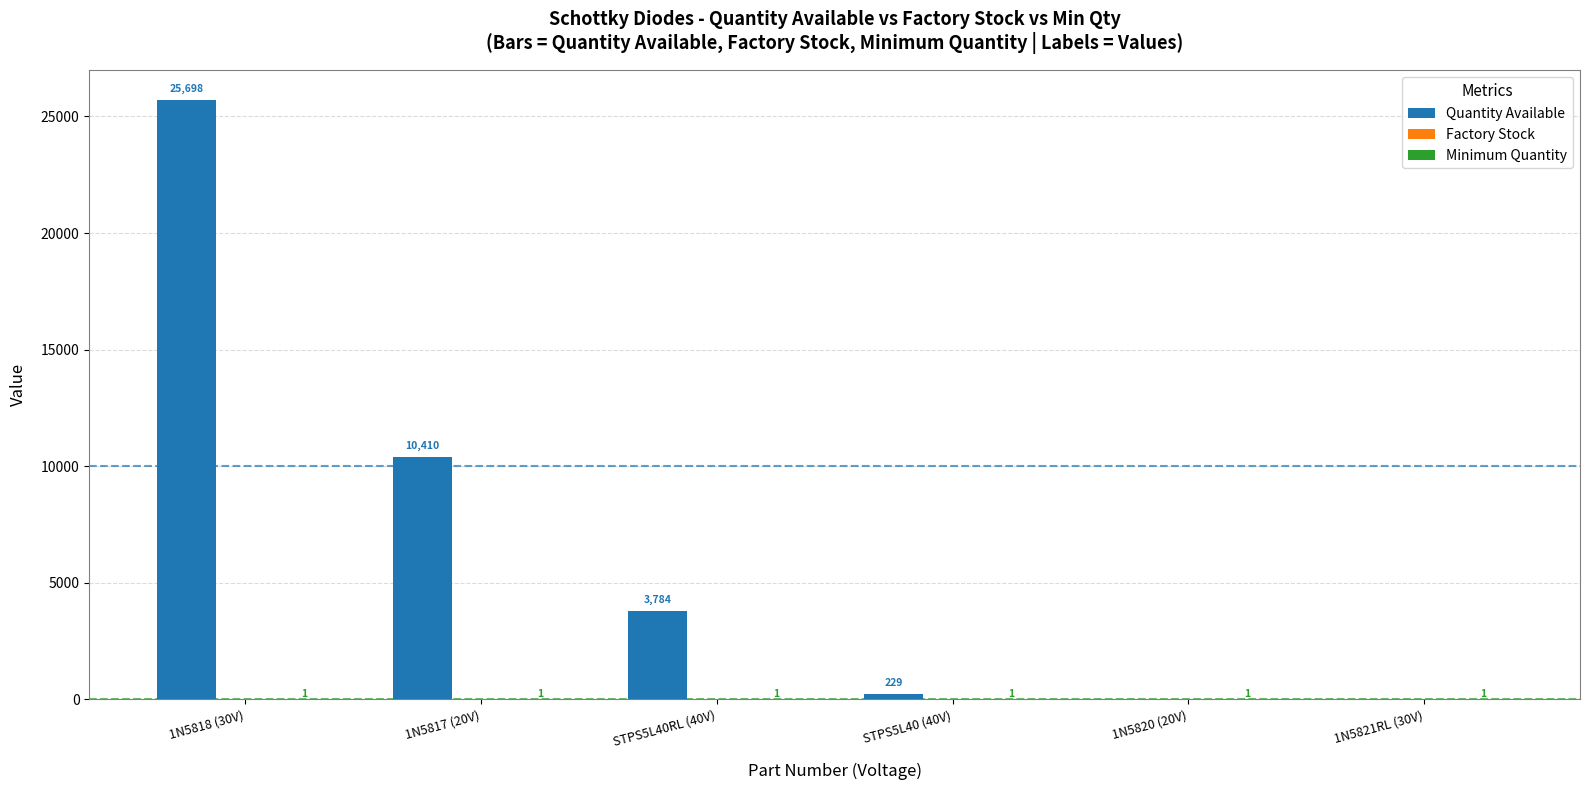

At which category is the sum across all series the highest?

1N5818 (30V)